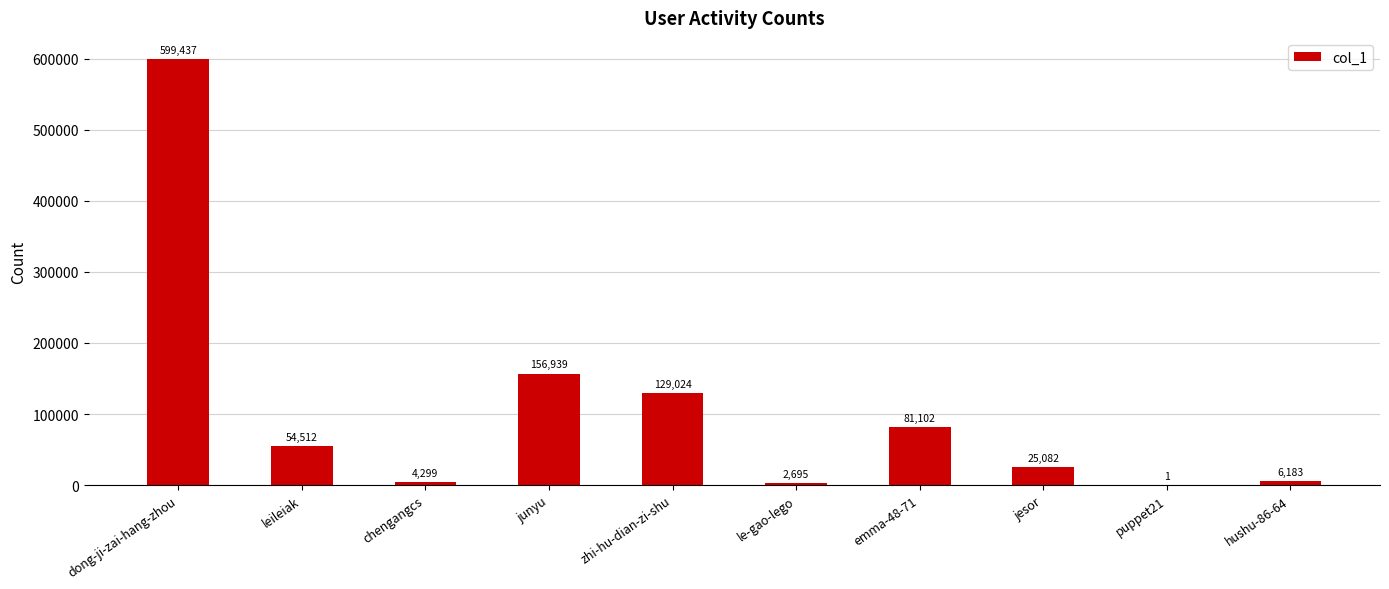

At which label is the value closest to 299719?

junyu